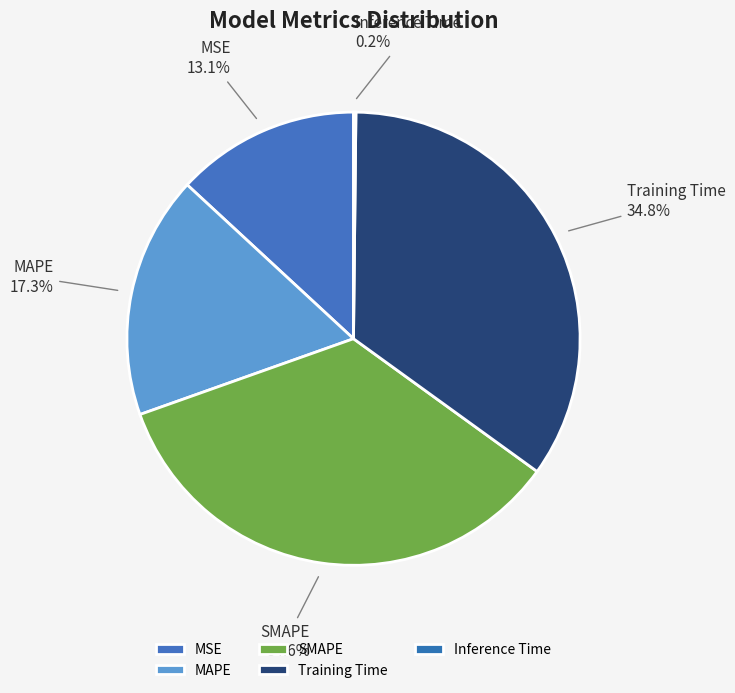

Is there a majority slice in this chart?

No